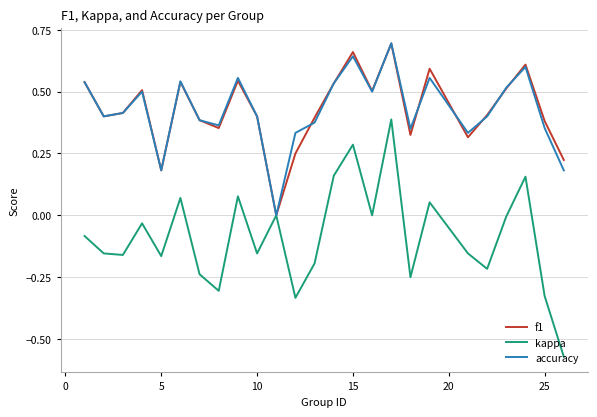

Which series has the largest range (max minus min)?

kappa